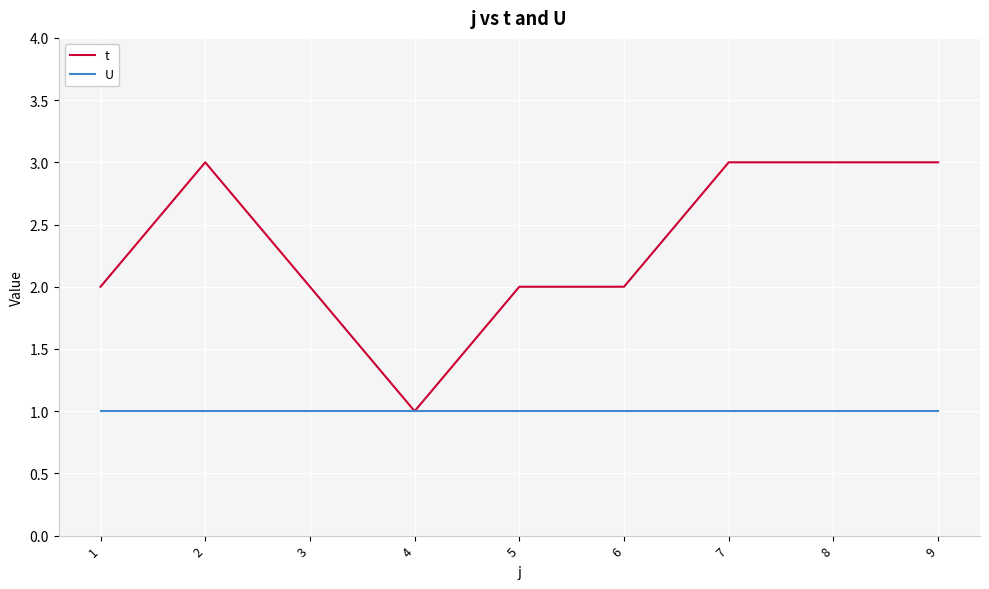

Is the value of t at 6 greater than the value of U at 2?

Yes